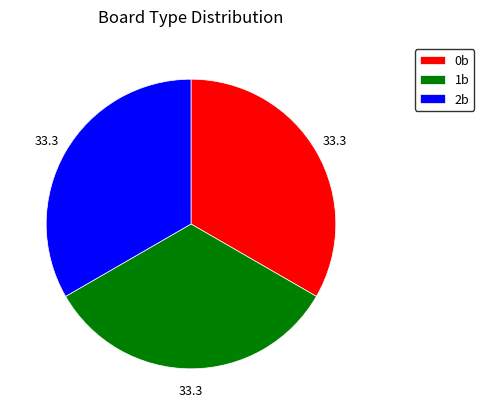

Is it true that 1b is 33% of the pie?

True